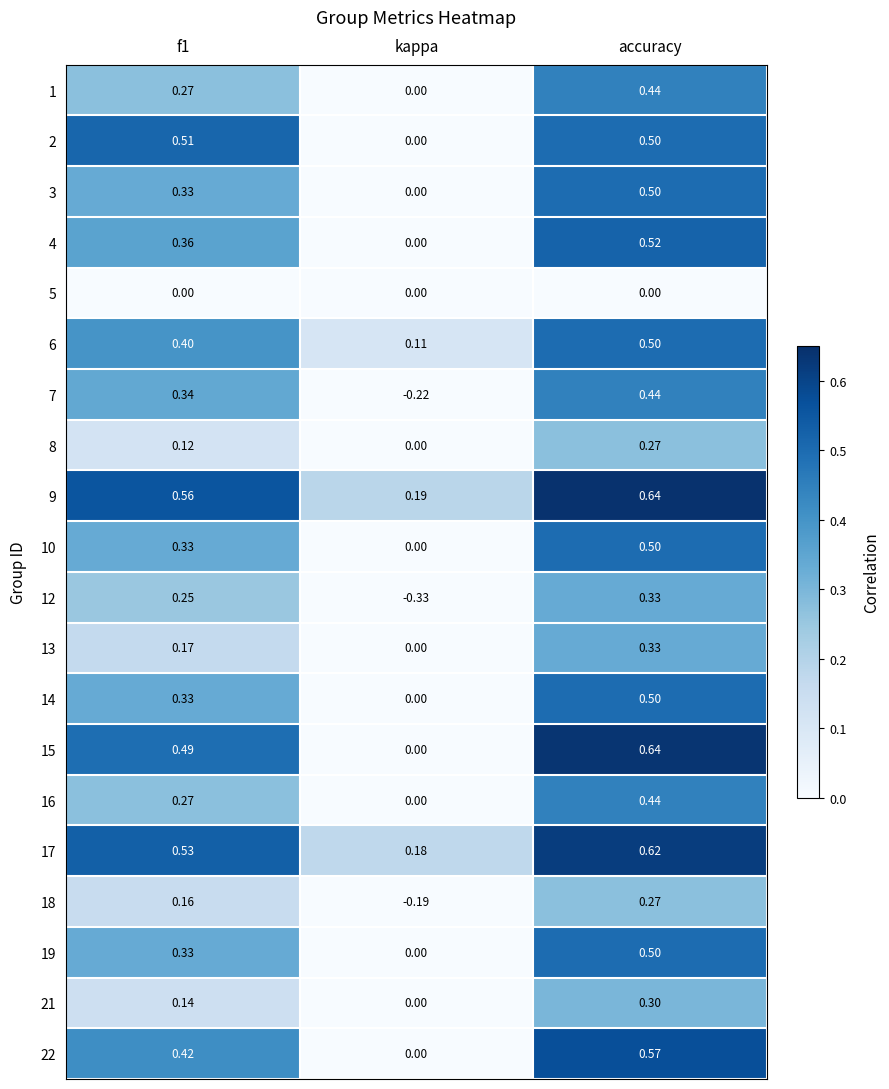

How many distinct data groups are displayed?

20